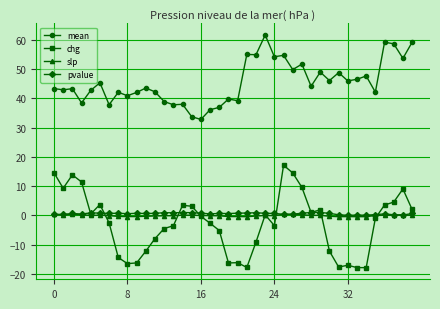

Which series has the widest spread of values?

chg